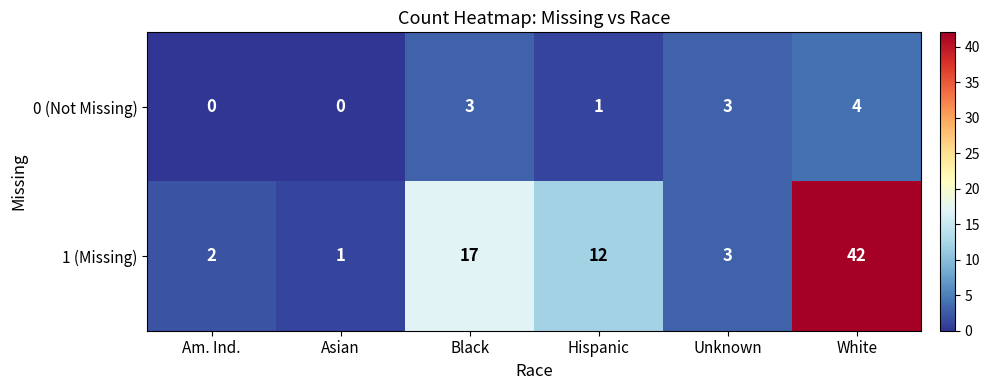

What is the difference between the maximum and minimum values in the 1 (Missing) series?

41